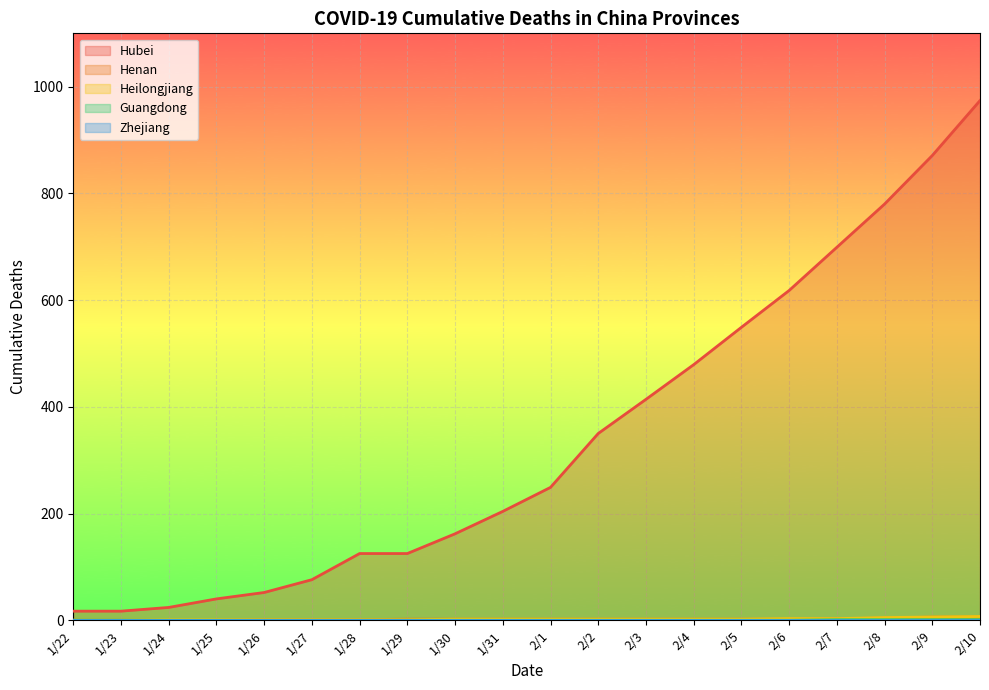

What is the sum of all Guangdong values?

4